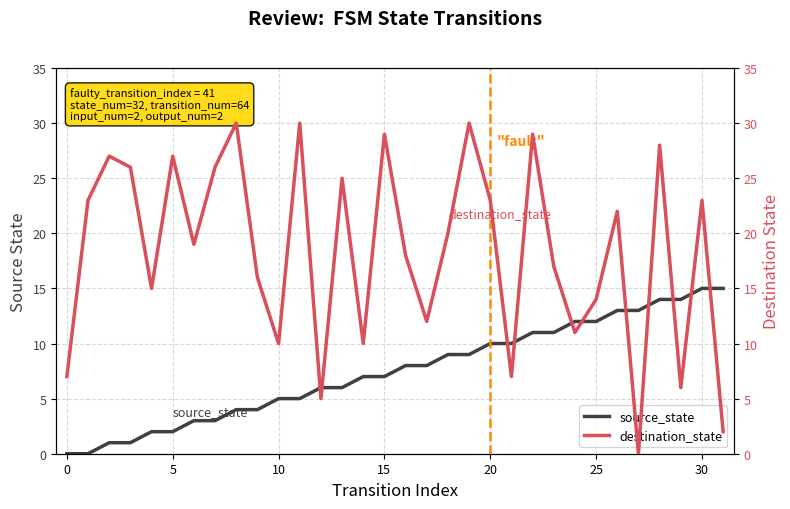

List the series in order of their peak value, highest first.

destination_state, source_state